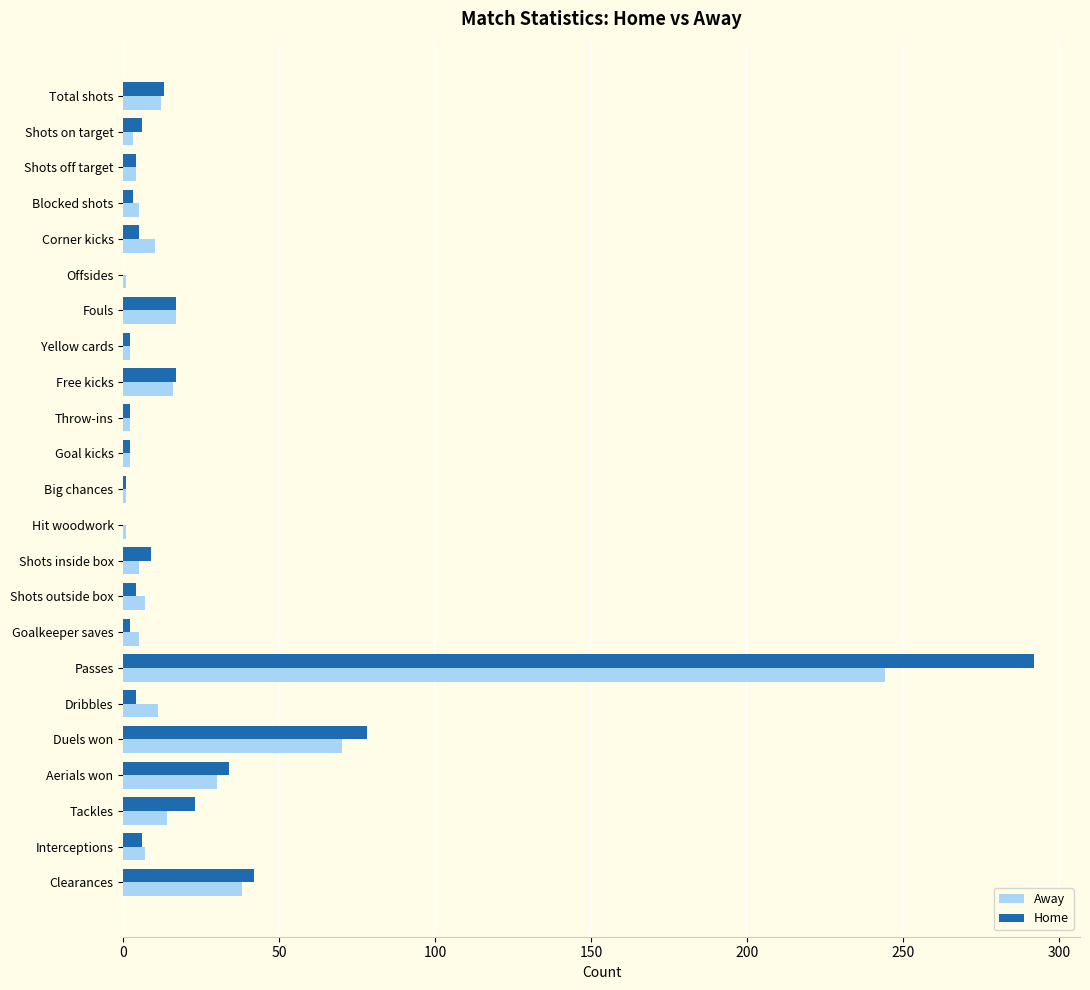

Which label corresponds to the largest value in the chart?

Passes